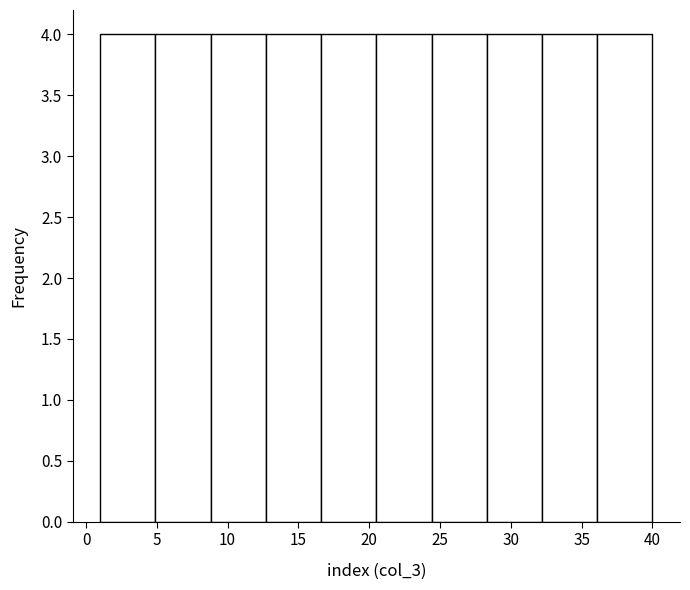

What is the height of the bar covering 4.9 to 8.8 on the x-axis? Neither the bar edges nor the heights are printed on the chart, so give them approximately, as read against the axes.

4